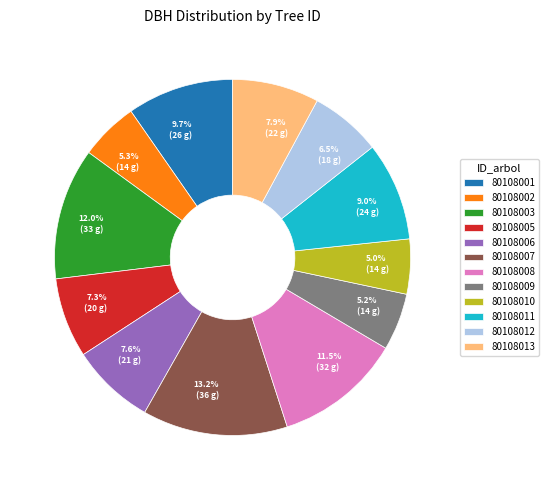

Which category has the biggest portion of the pie?

80108007